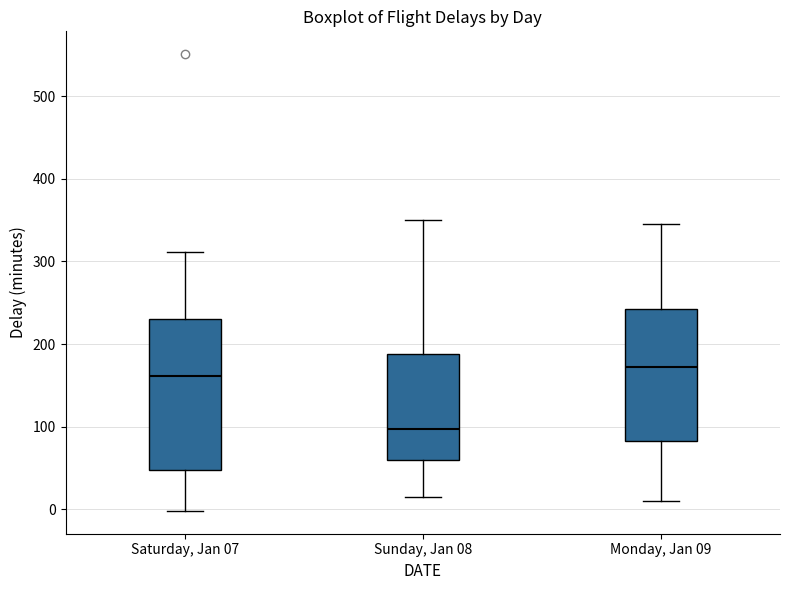

Which box has the highest median line?

Monday, Jan 09